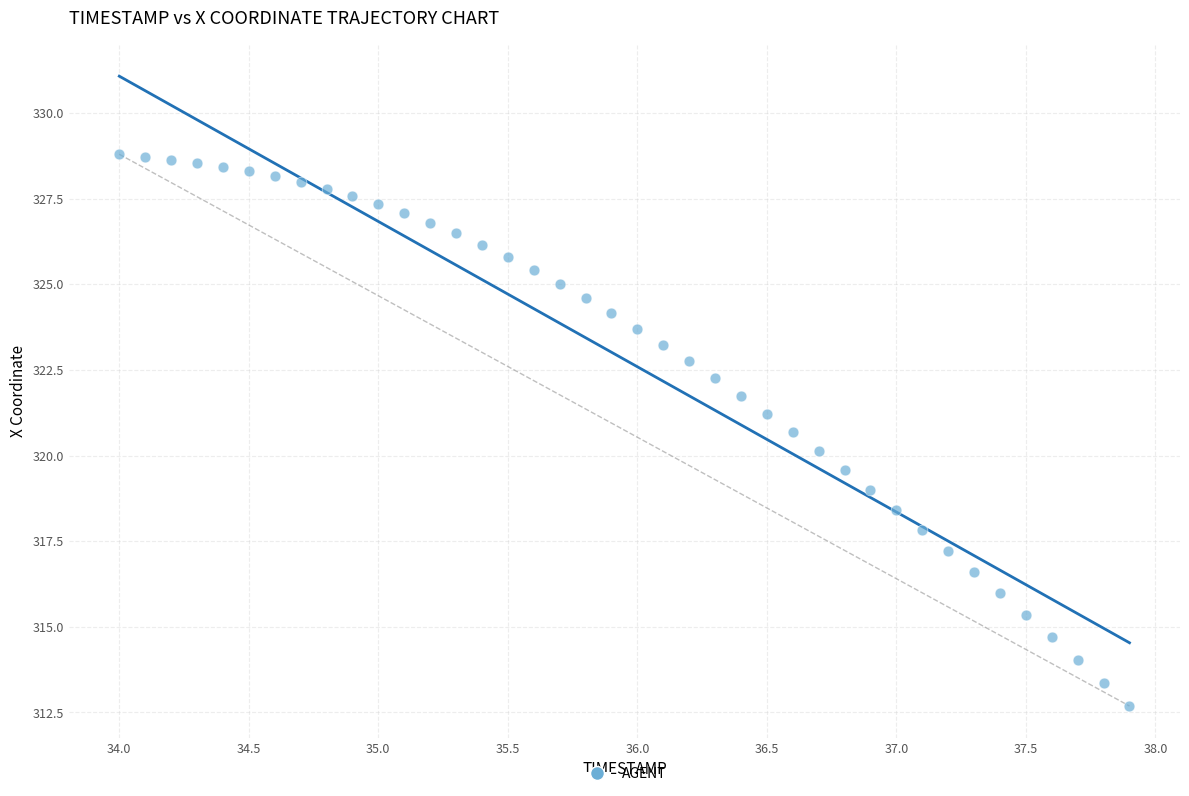

What is the range of X values (max minus min)?

3.9